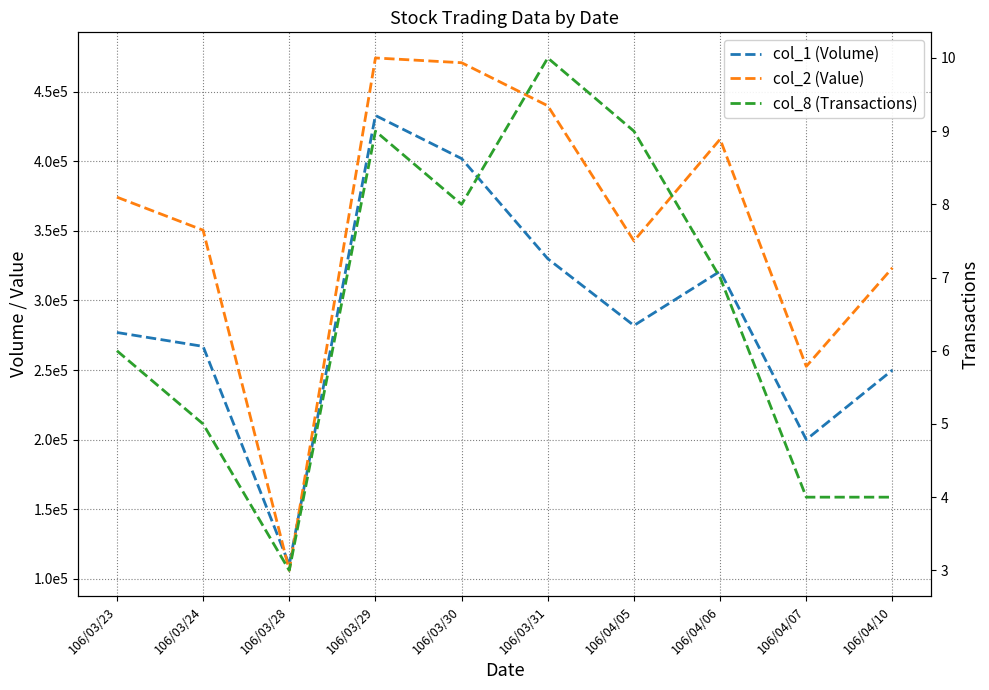

What is the value of the col_8 (Transactions) point at the 5th from the left?

8